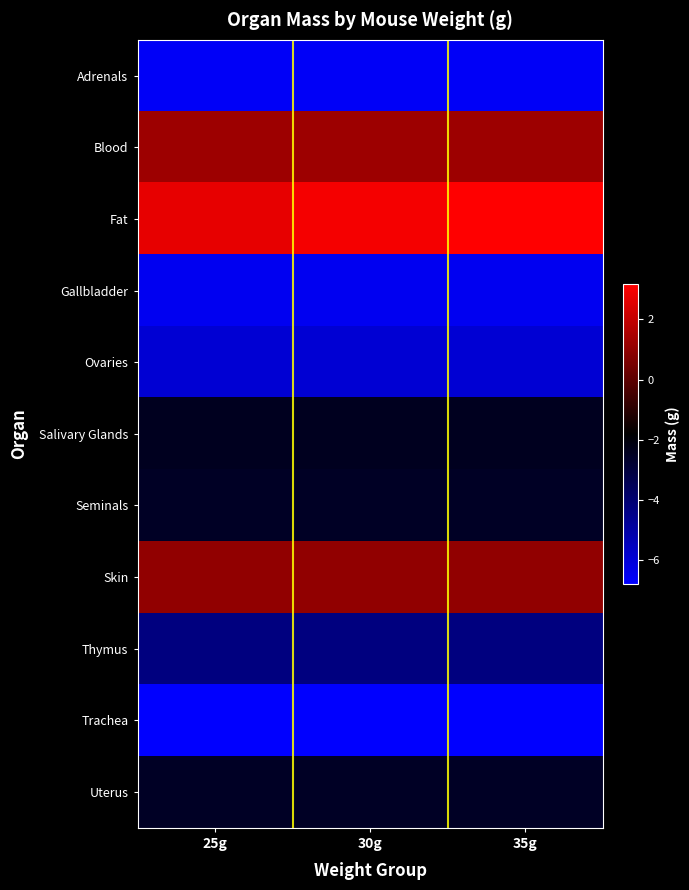

What is the total value across all series at 35g?

-32.2